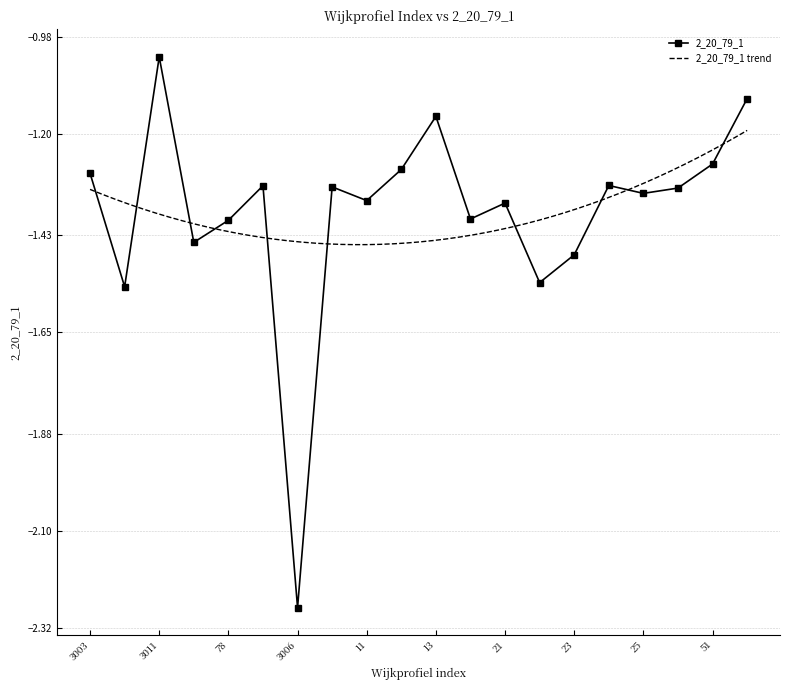

List the labels in order of value, largest first.

3011, 56, 13, 51, 12, 3003, 24, 3001, 10, 44, 25, 11, 21, 20, 78, 3005, 23, 22, 3004, 3006